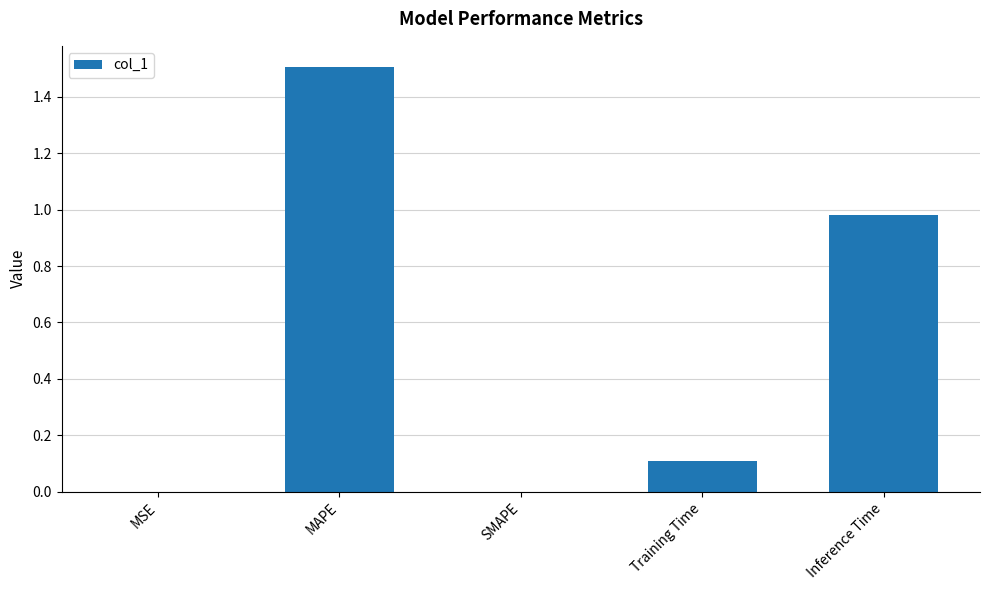

What is the sum of all values?

2.6